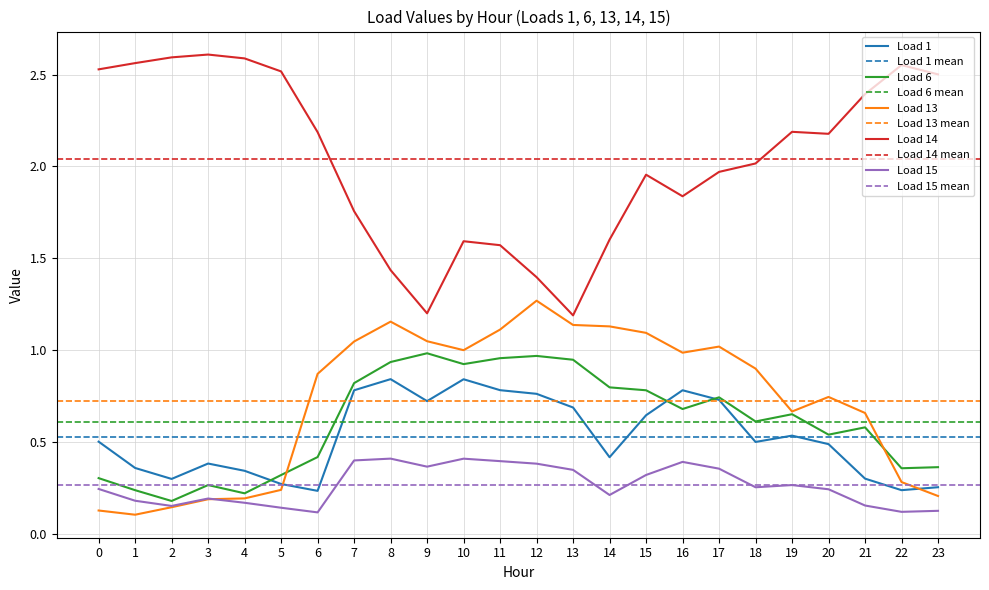

How many interior local peaks does the Load 1 series have?

5